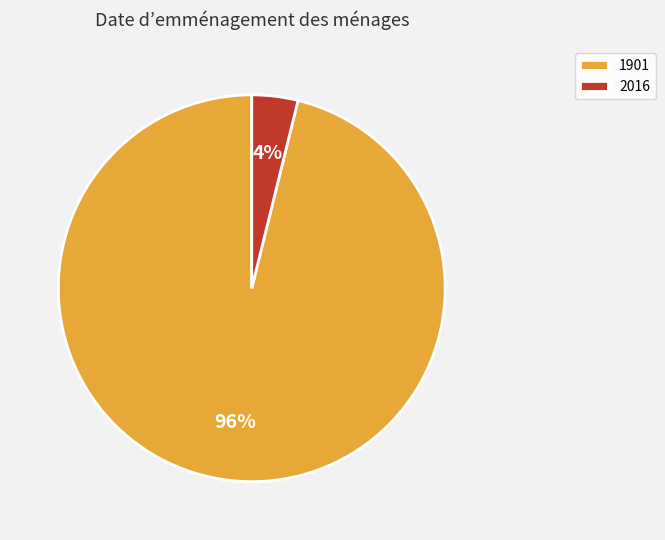

Which category has the smallest portion of the pie?

2016